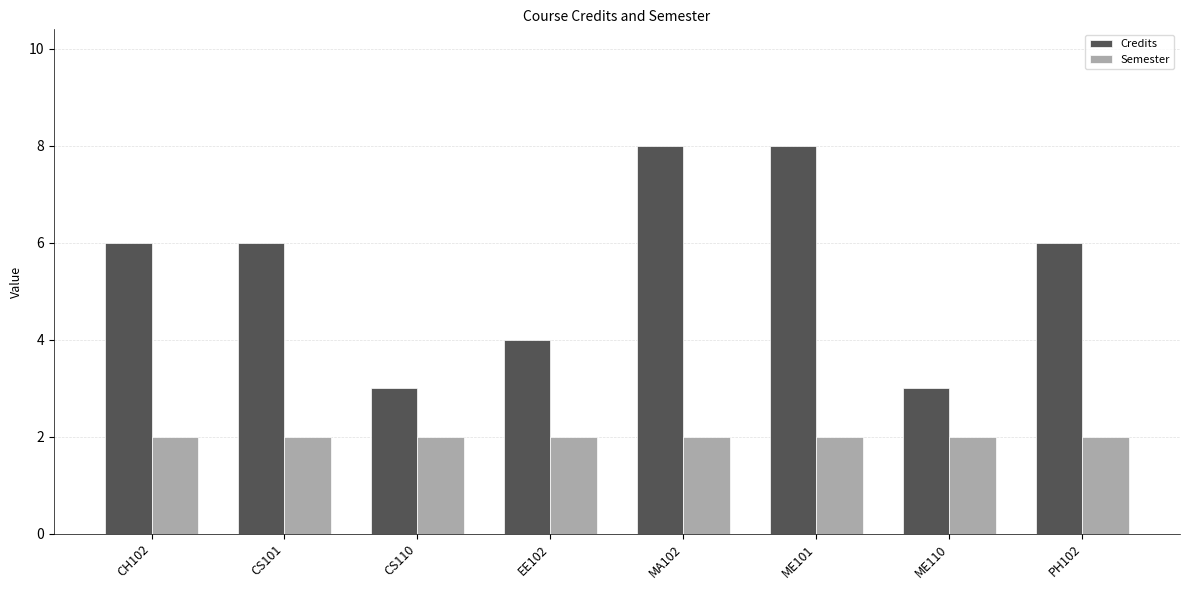

Reading left to right, transcribe all the data shown in this chart.

Credits: 6	6	3	4	8	8	3	6
Semester: 2	2	2	2	2	2	2	2